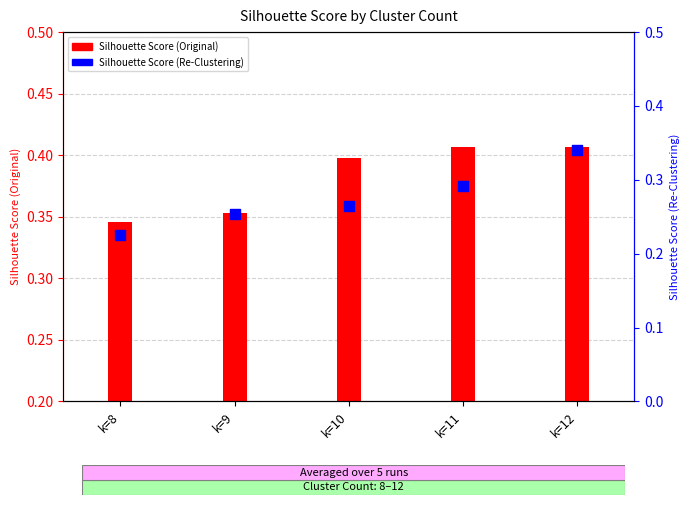

At how many categories does at least one series exceed 0?

5